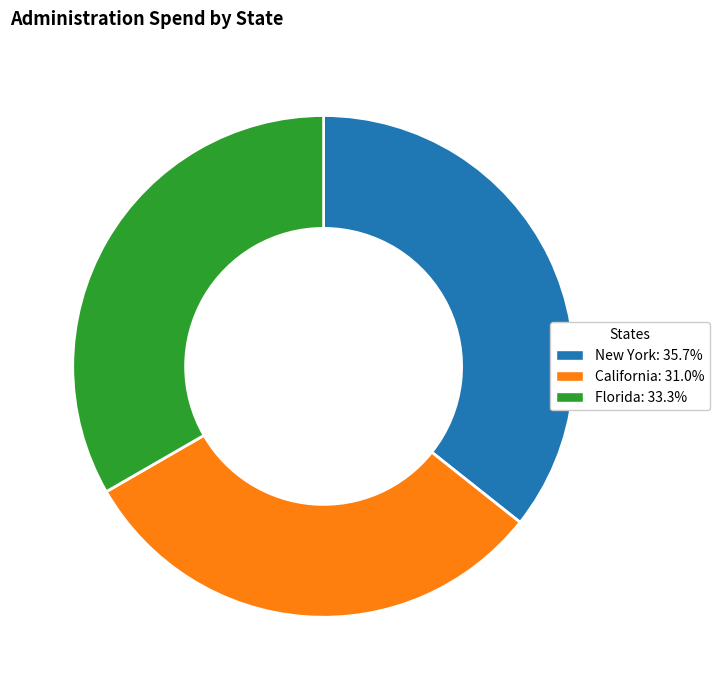

What is the ratio of the value at Florida: 33.3% to the value at New York: 35.7%?

0.9